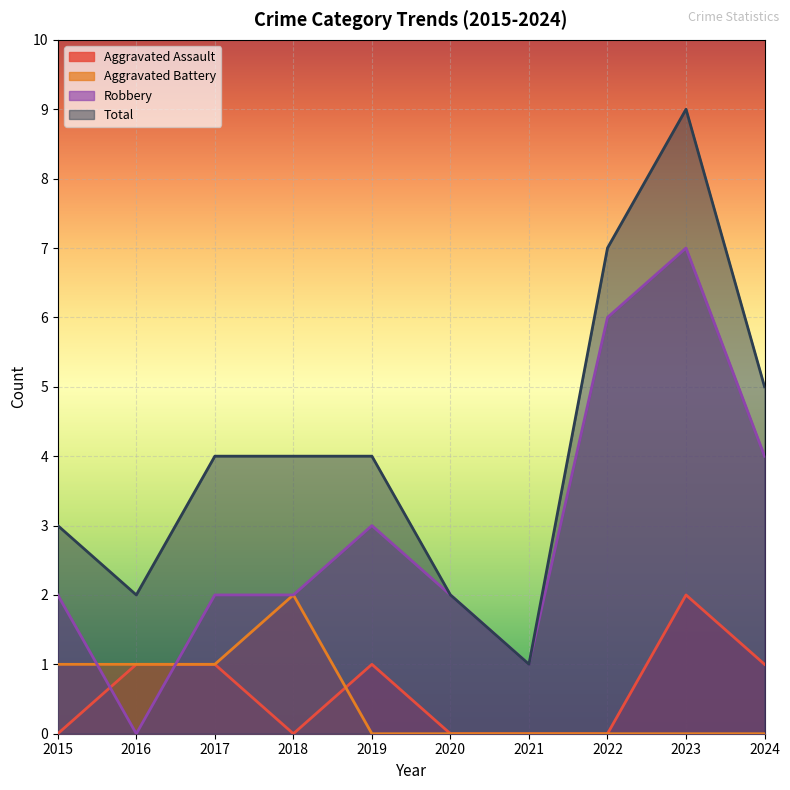

At 2018, list the series in order from largest to smallest.

Total, Aggravated Battery, Robbery, Aggravated Assault